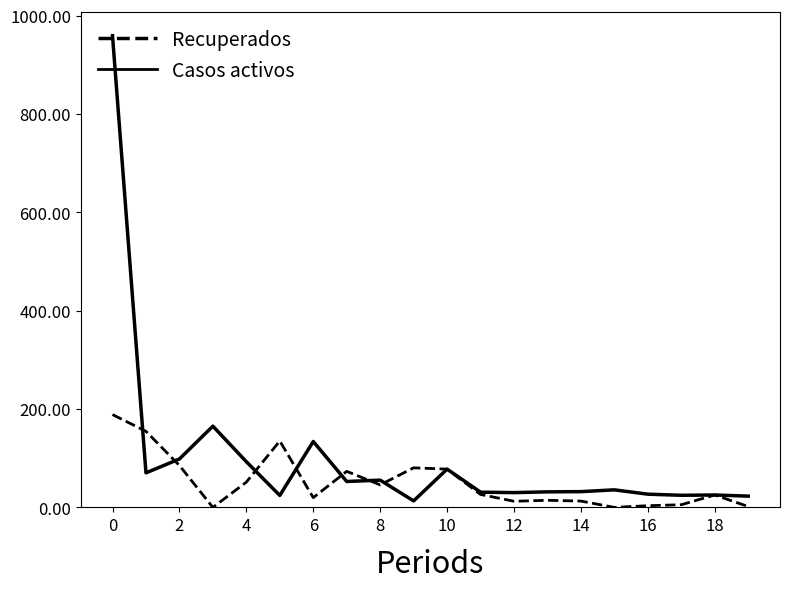

Rank the series by their average value, from lowest to highest.

Casos activos, Recuperados